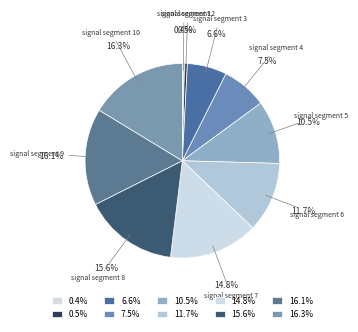

Rank the categories by value from lowest to highest.

signal segment 1, signal segment 2, signal segment 3, signal segment 4, signal segment 5, signal segment 6, signal segment 7, signal segment 8, signal segment 9, signal segment 10